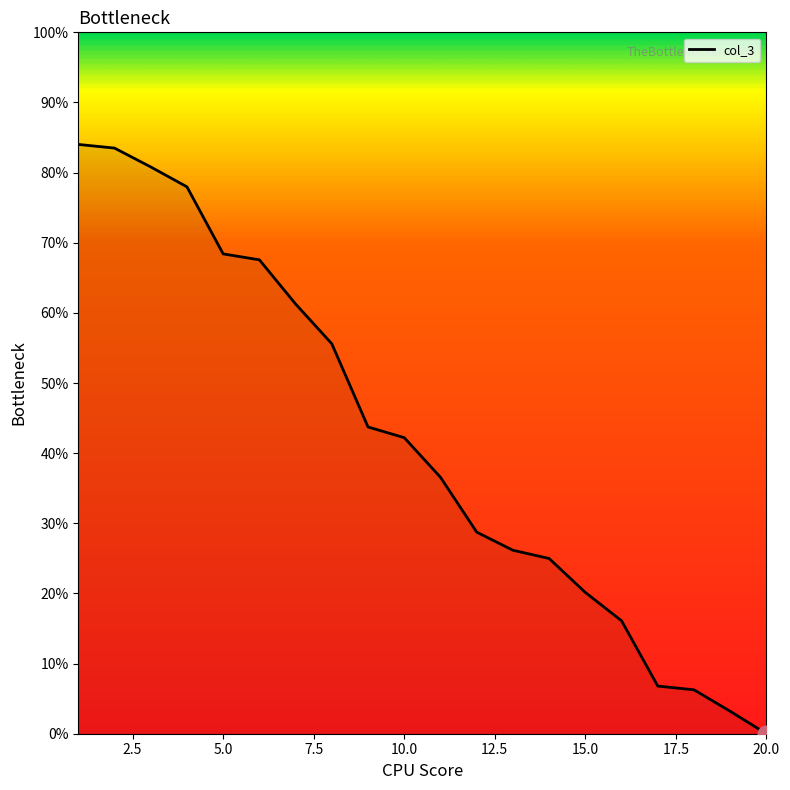

What is the difference between the maximum and minimum values?

84.0